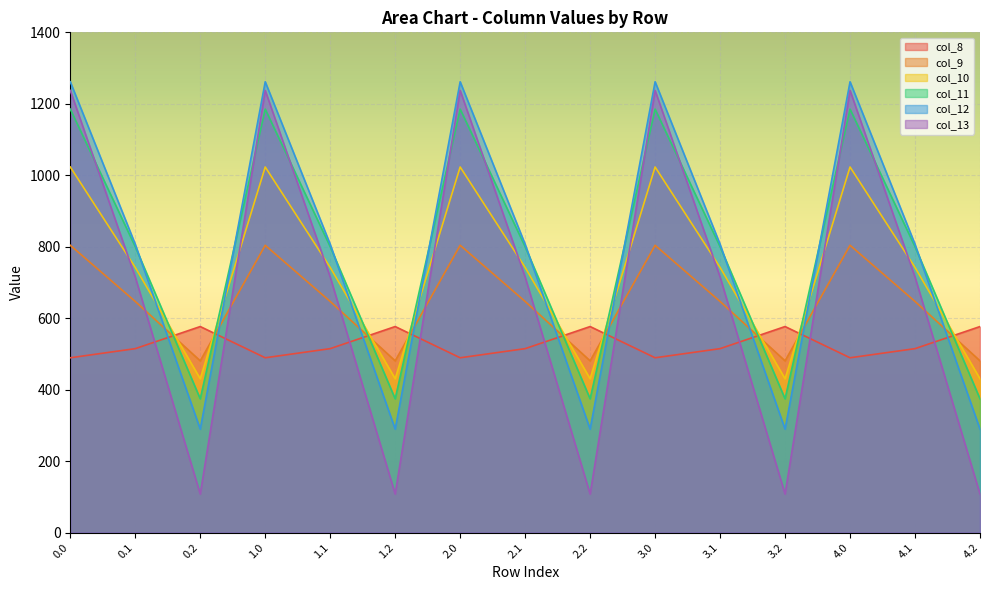

What are all the series names shown in the legend?

col_8, col_9, col_10, col_11, col_12, col_13